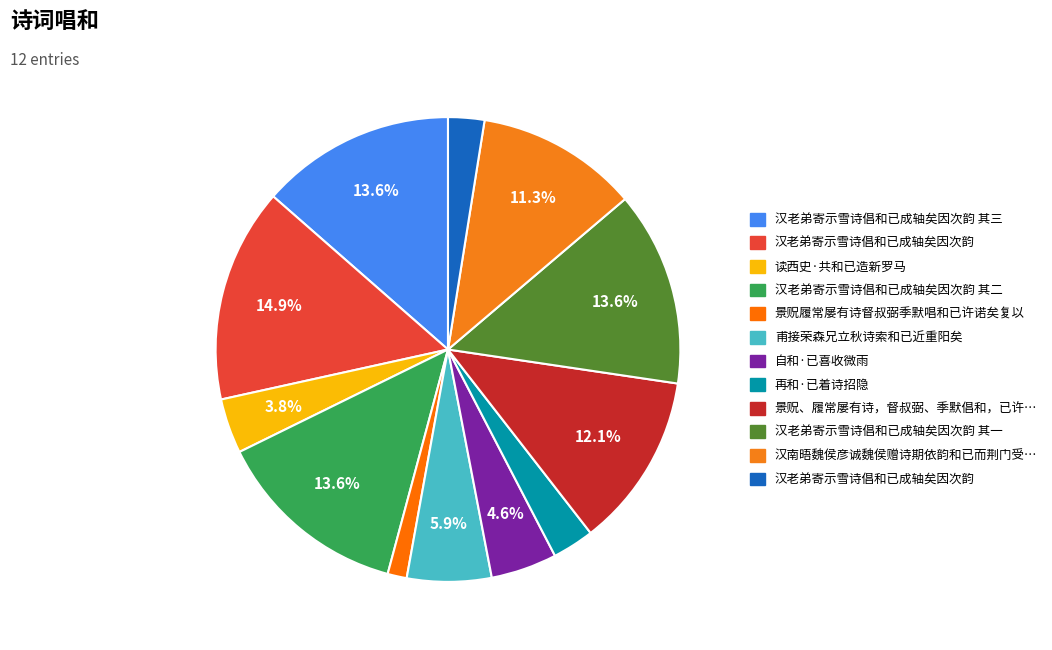

How many slices are in this pie chart?

12